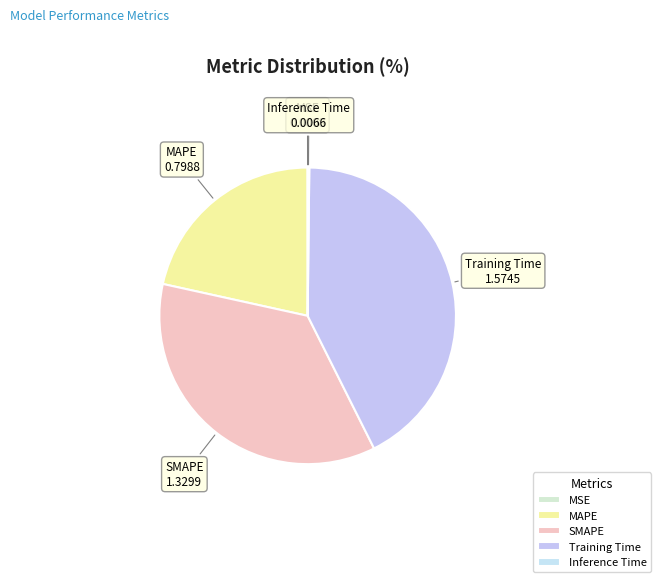

The SMAPE slice represents 36% of the pie. True or false?

True